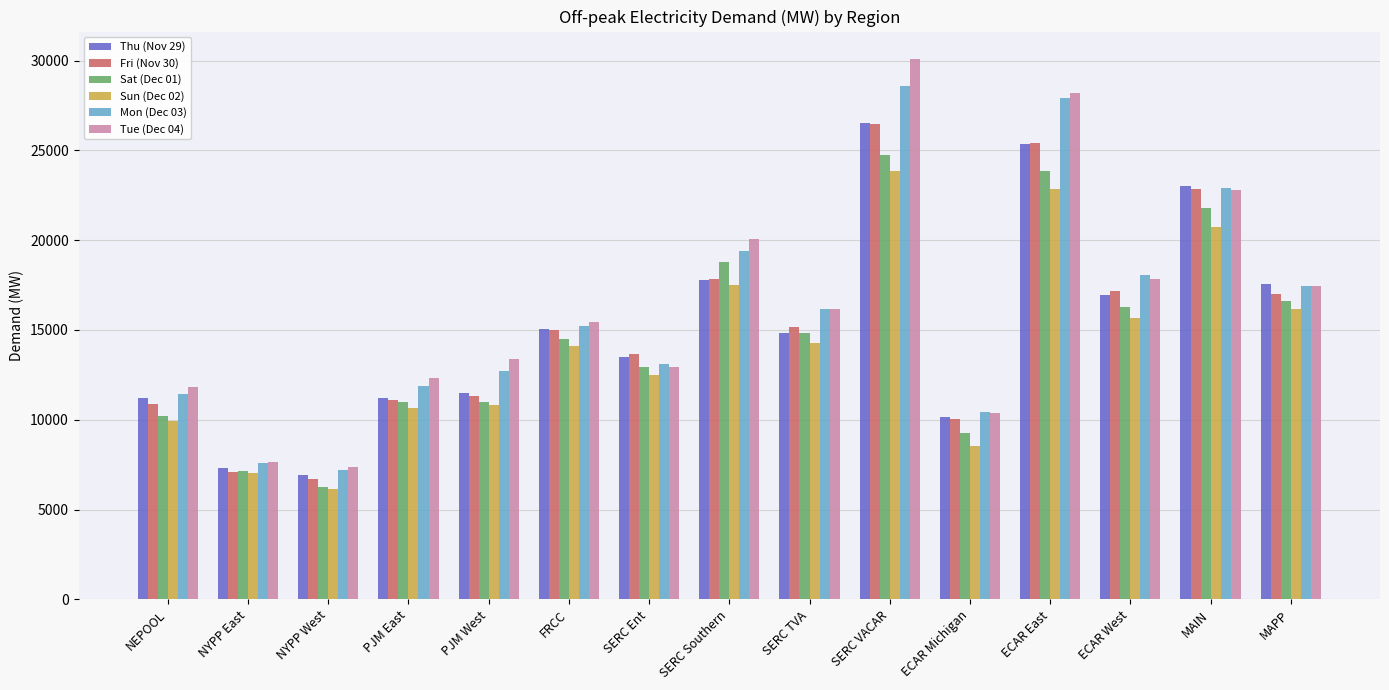

What is the difference between the second highest and second lowest values in the Mon (Dec 03) series?

20291.8